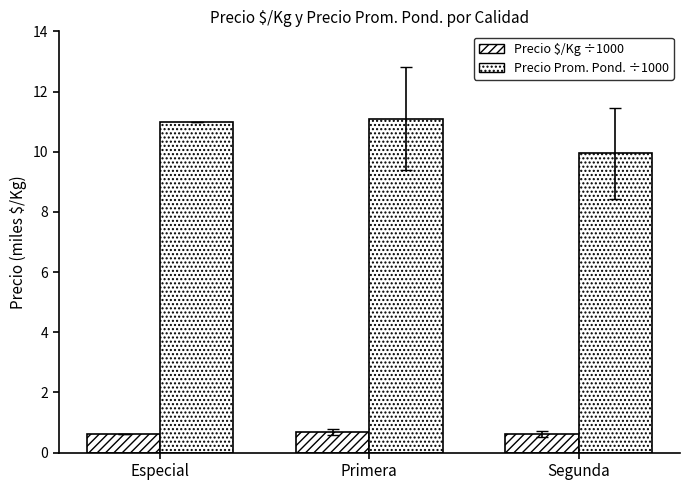

What position from the right is Especial?

3